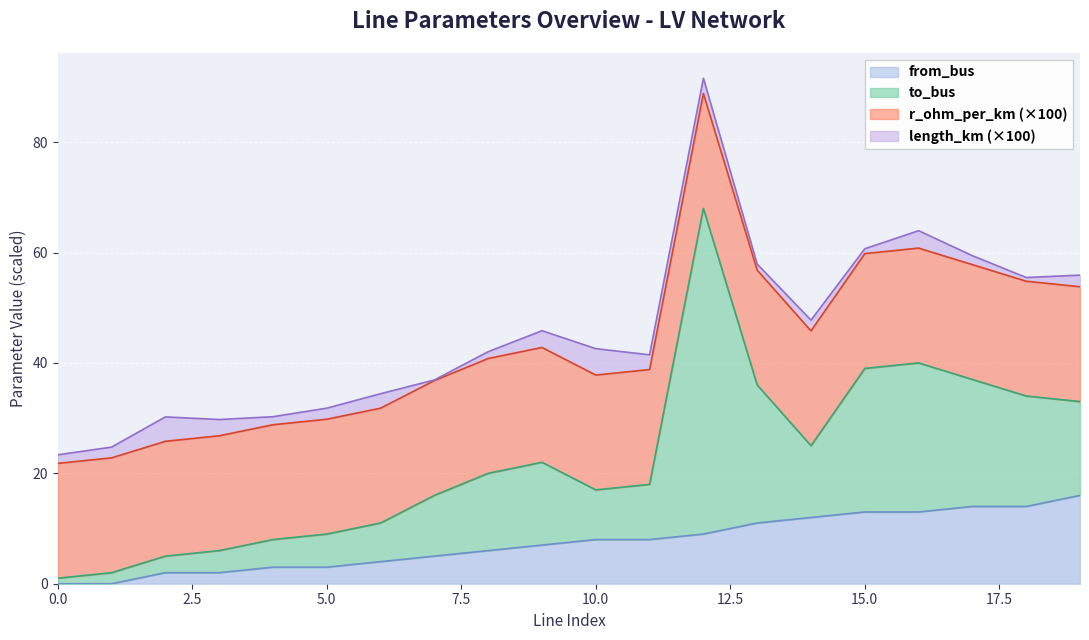

Which series has the widest spread of values?

to_bus